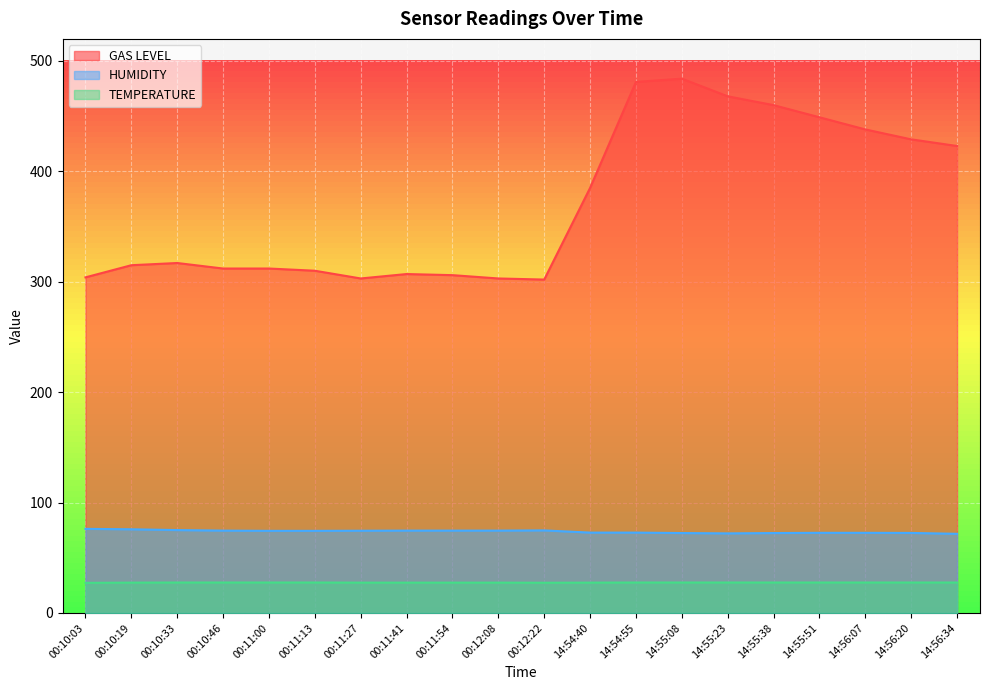

Between 14:54:55 and 00:10:33, which is larger?

14:54:55